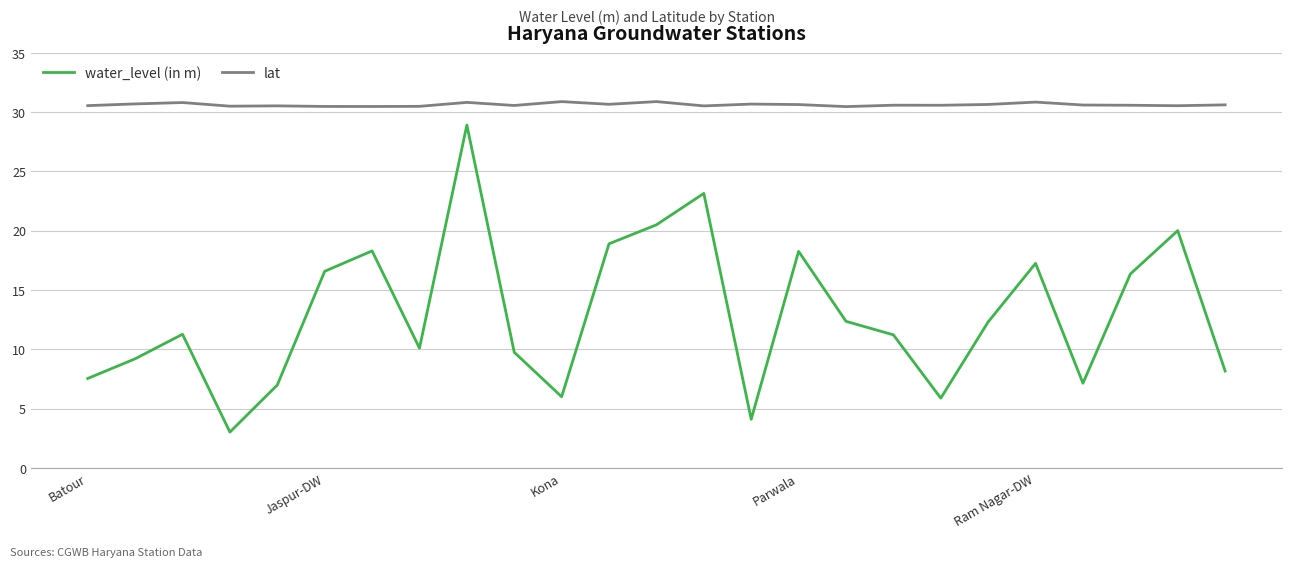

What is the maximum value for lat?

30.9